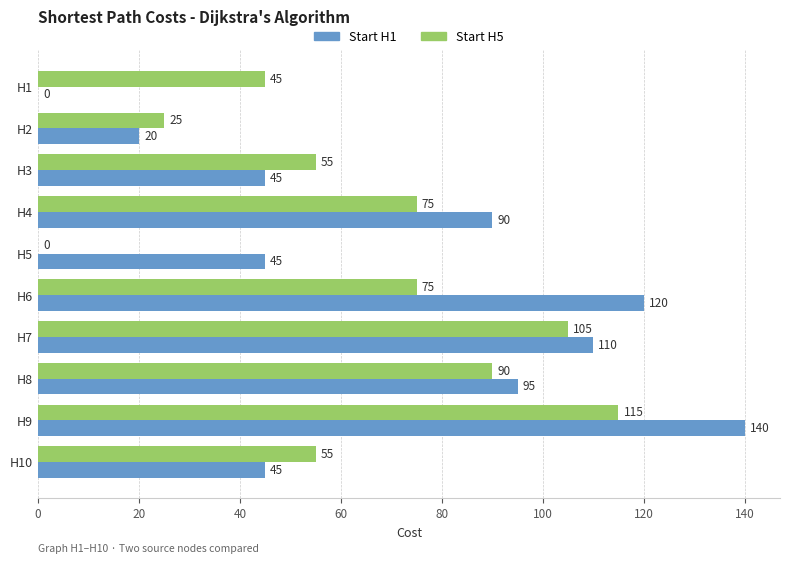

At which category does the chart reach its peak across all series?

H9